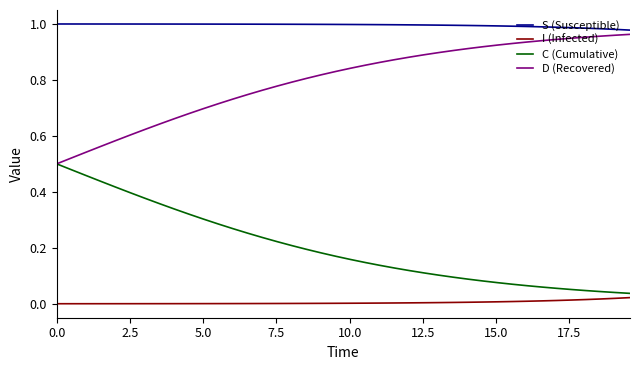

Which series has the largest total across all categories?

S (Susceptible)